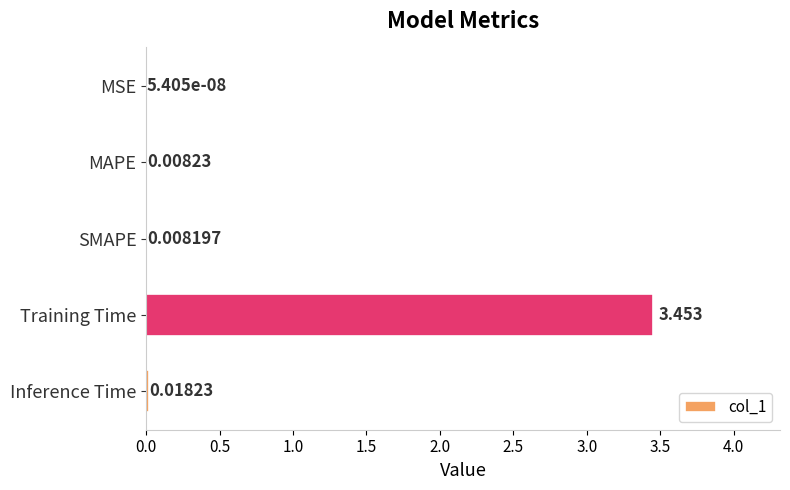

Which category has the highest value across all series?

Training Time